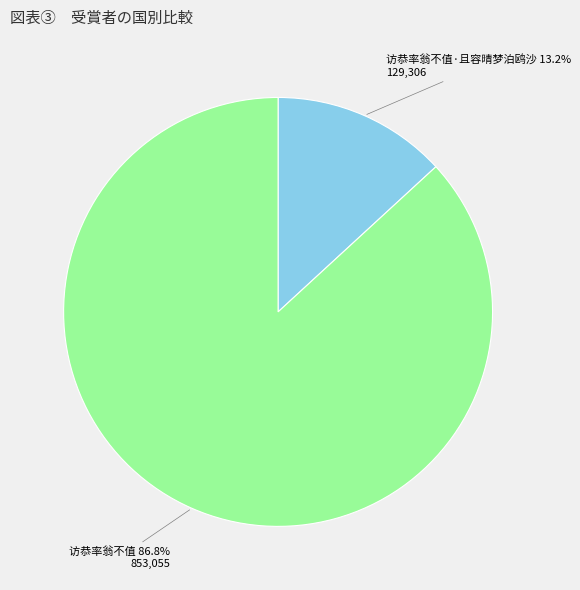

True or false: 访恭率翁不值·且容晴梦泊鸥沙 accounts for 13% of the total.

True